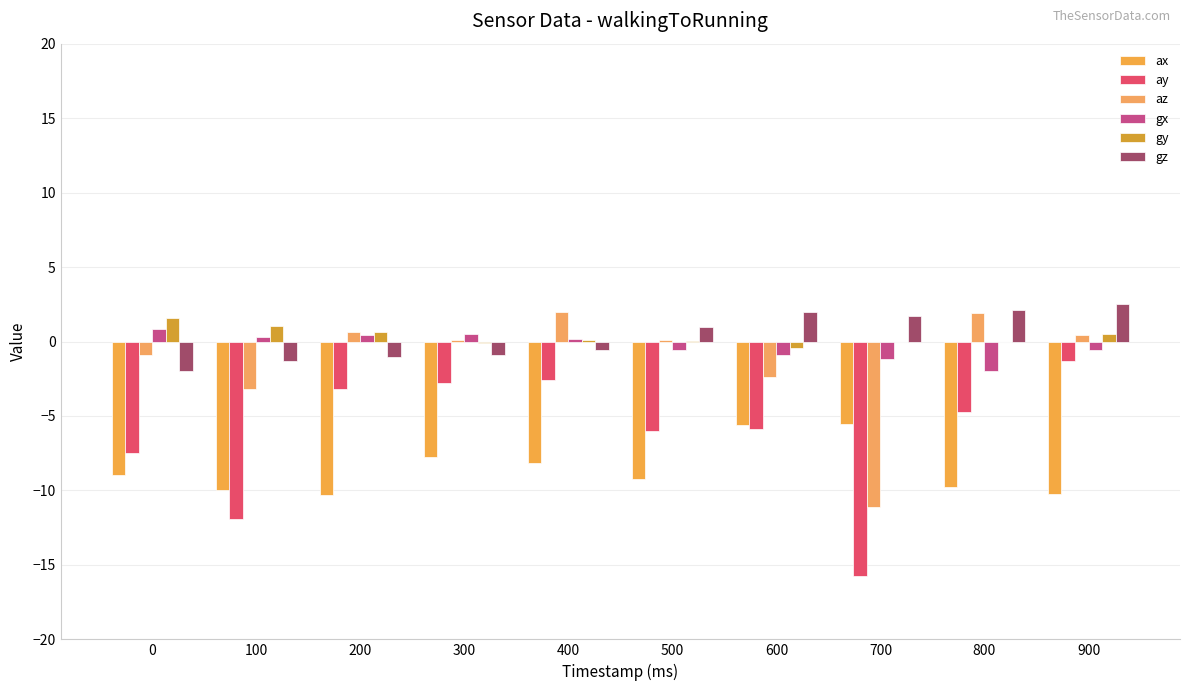

Does the chart contain stacked bars?

No